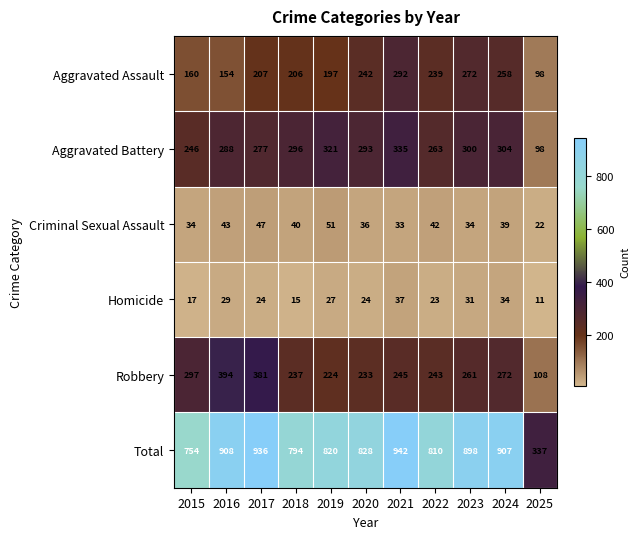

True or false: Criminal Sexual Assault has a value of 55 at 2015.

False